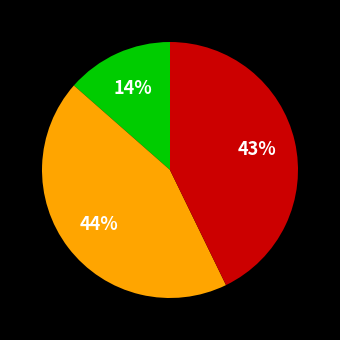

To the nearest percent, what is the average slice percentage?

33%